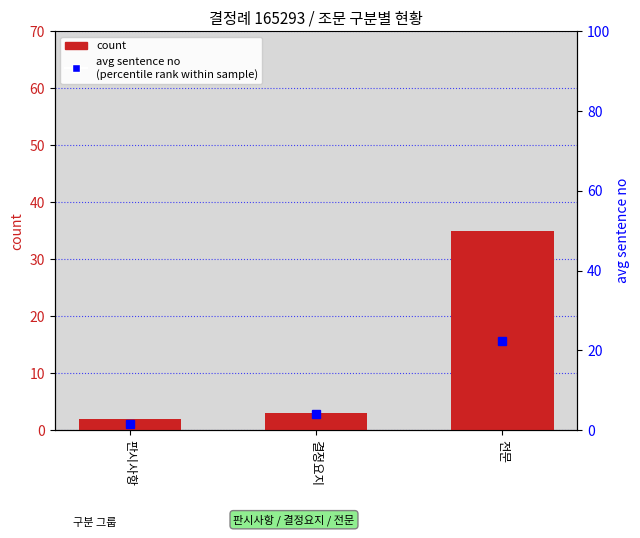

What is the difference between the highest and lowest values at 결정요지?

1.0